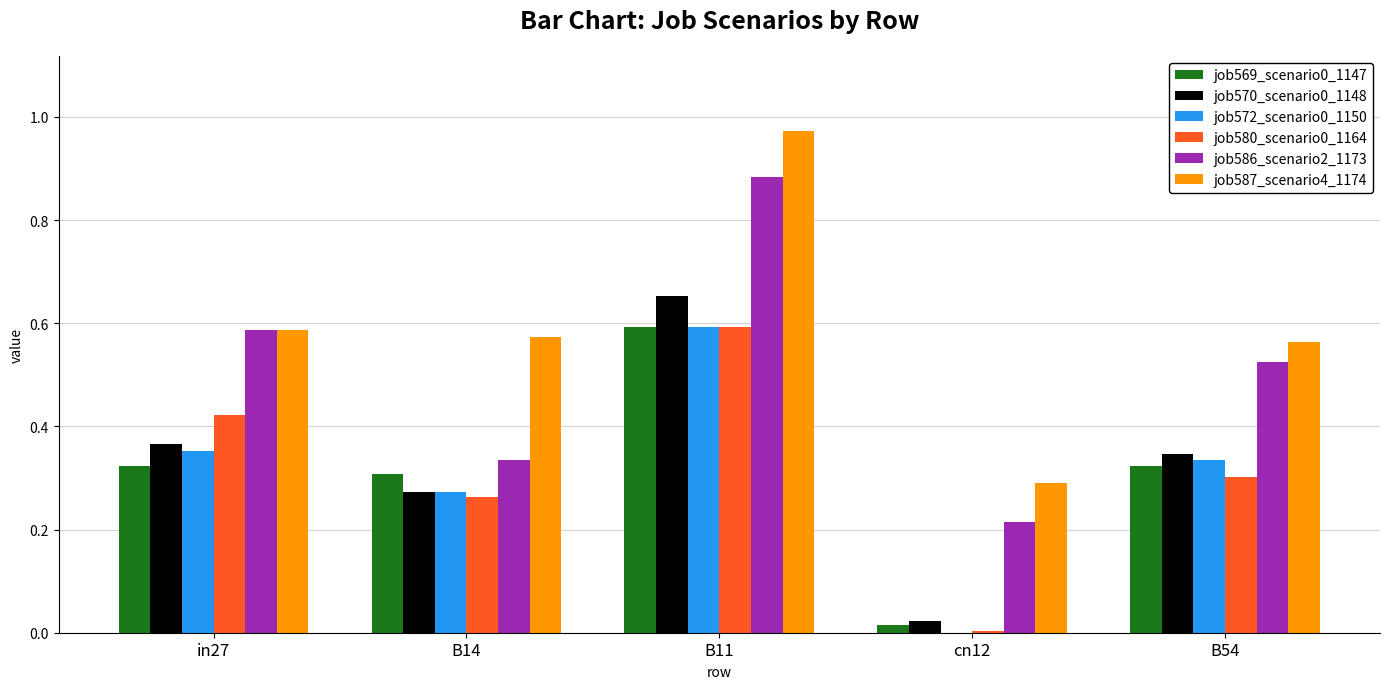

At which category does the chart reach its peak across all series?

B11